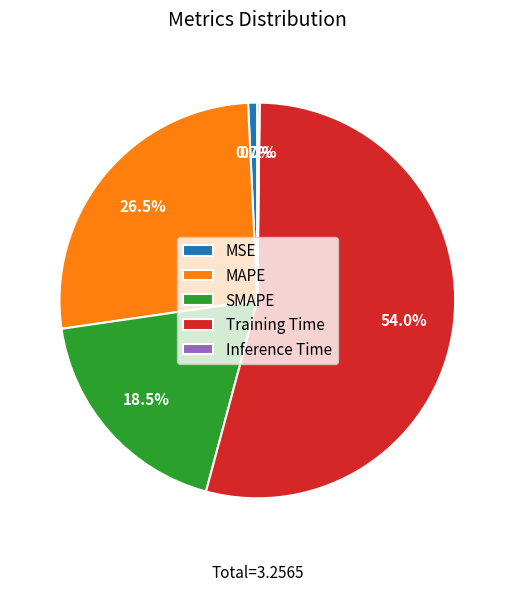

Which has a higher value, Training Time or MSE?

Training Time